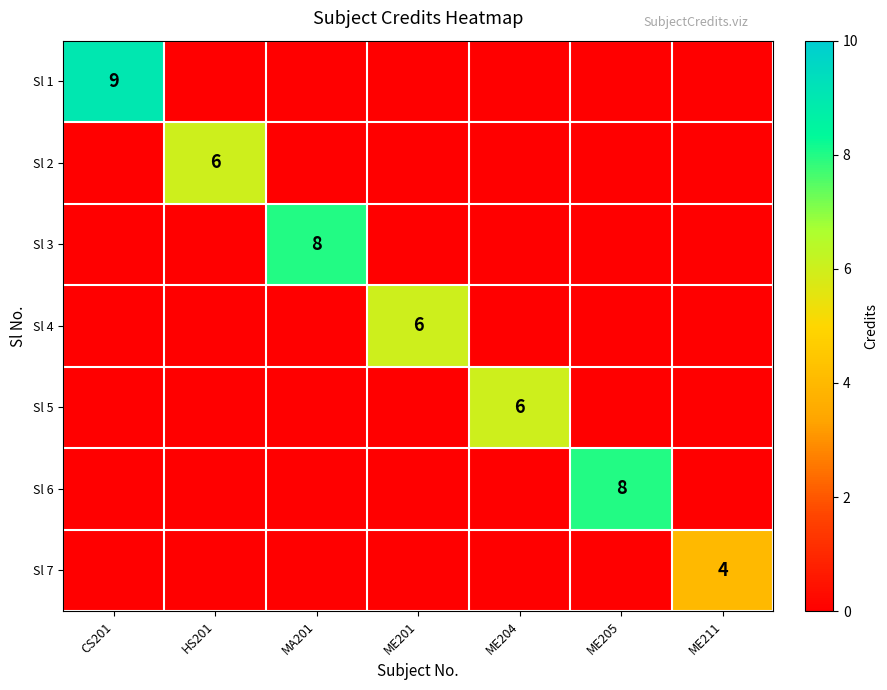

The value of Sl 1 at CS201 is 6. True or false?

False